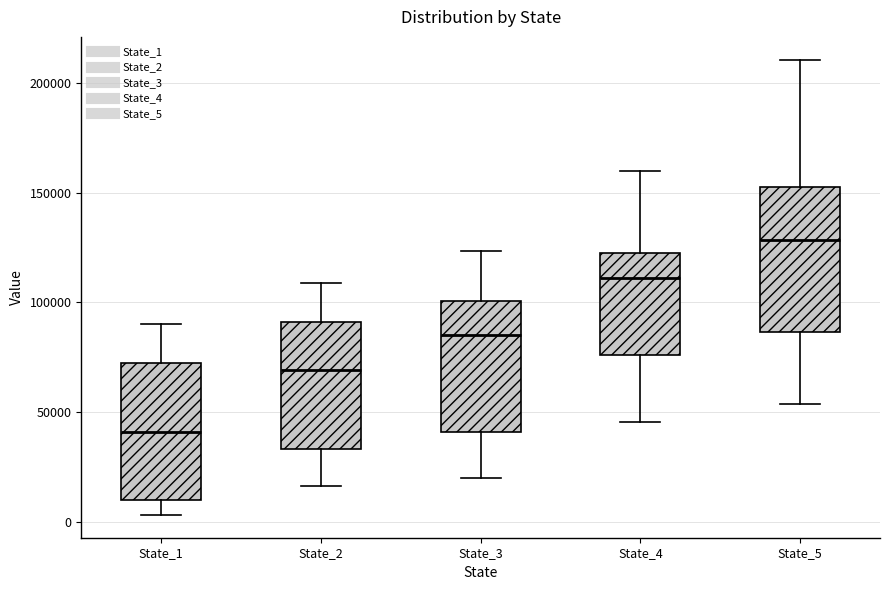

Where does the median line of the box for State_5 sit on the y-axis? The values are not printed on the chart, so give them approximately, as read against the axis.

130000